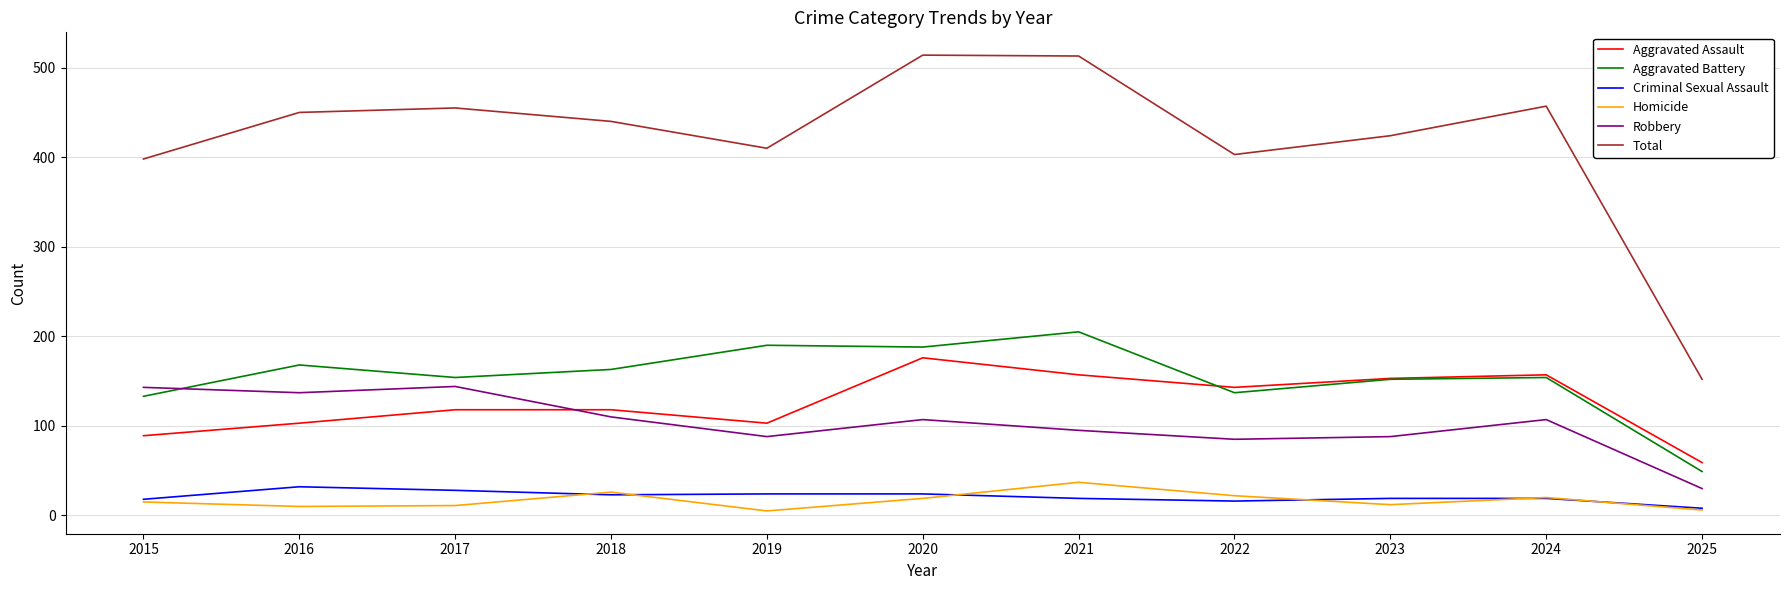

At which label does Aggravated Assault reach its peak?

2020